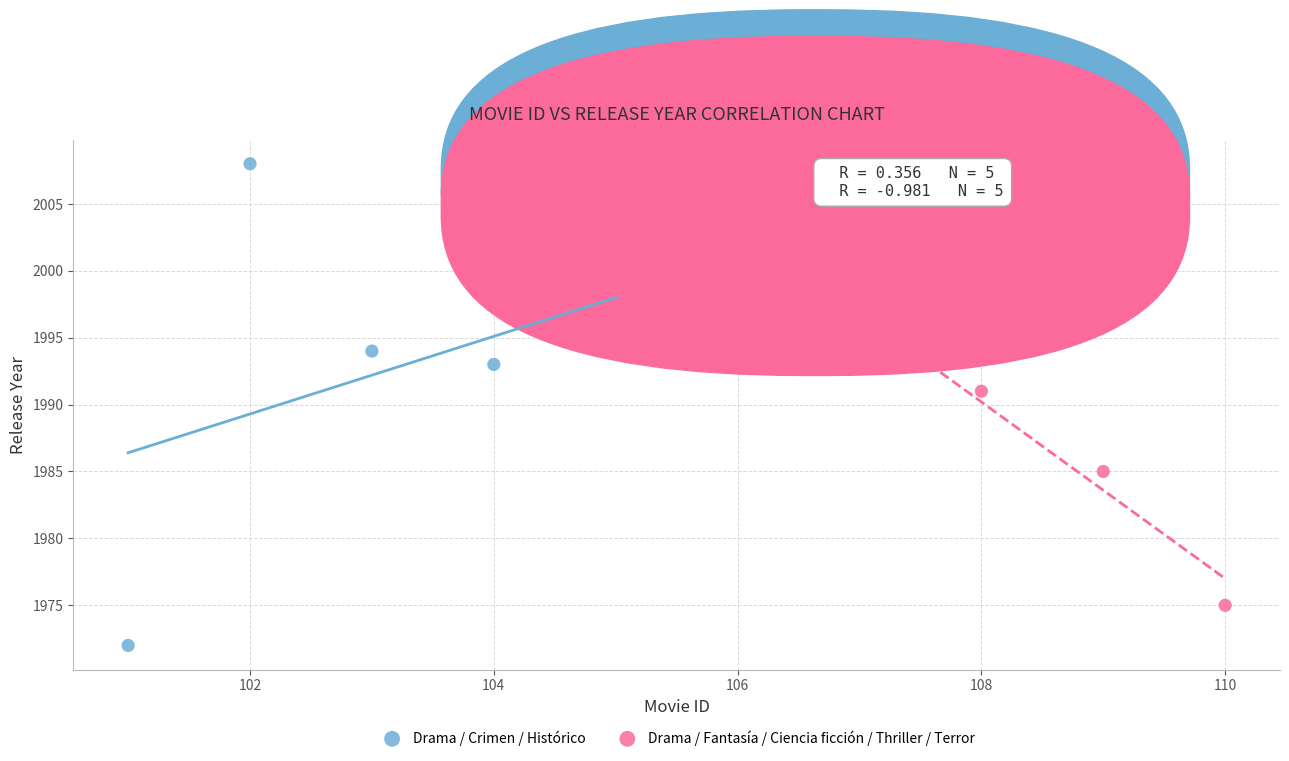

Which series reaches the maximum Y coordinate?

Drama / Crimen / Histórico